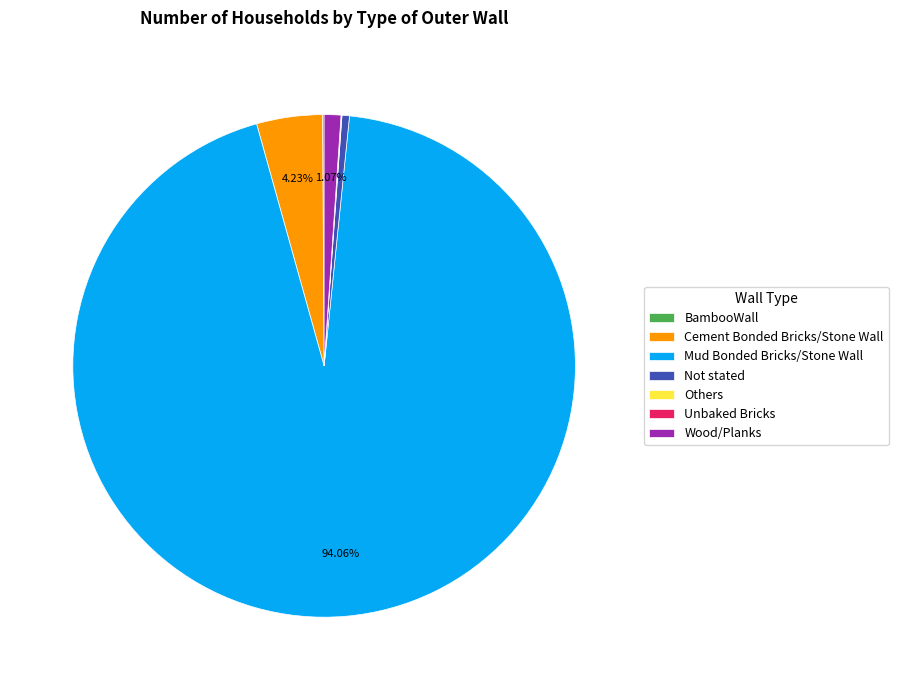

To the nearest percent, what is the difference between the largest and smallest slice percentages?

94%